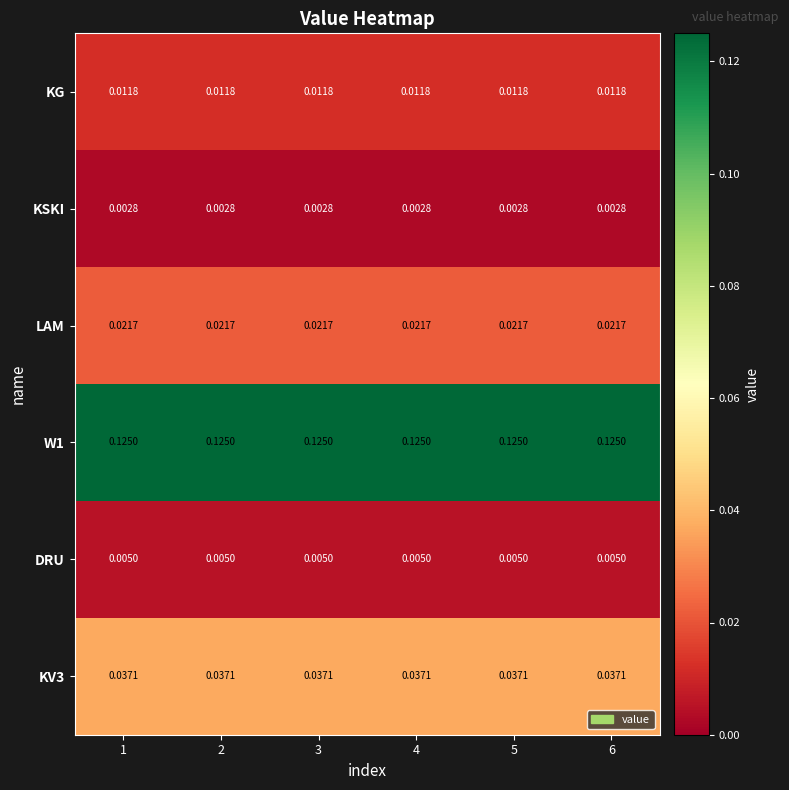

How many distinct data groups are displayed?

6